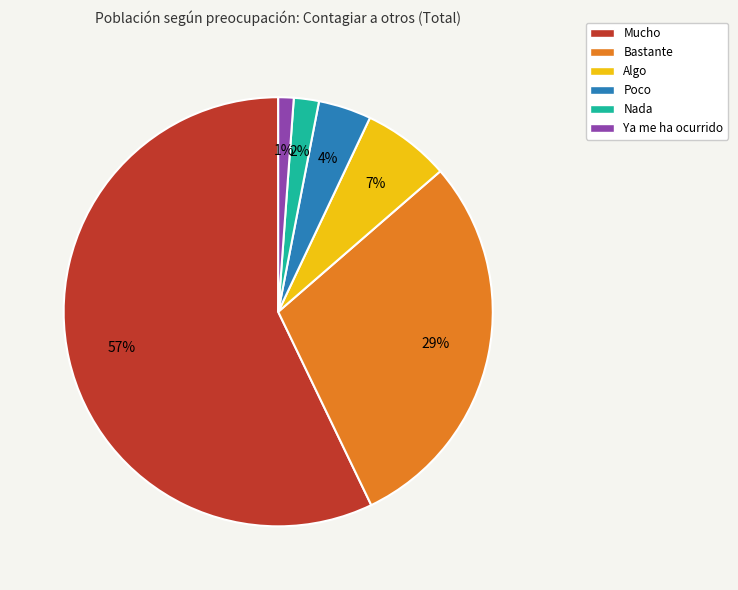

Which has a higher value, Ya me ha ocurrido or Nada?

Nada